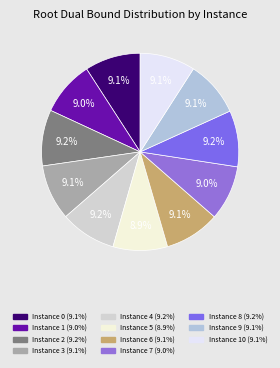

How many slices are in this pie chart?

11